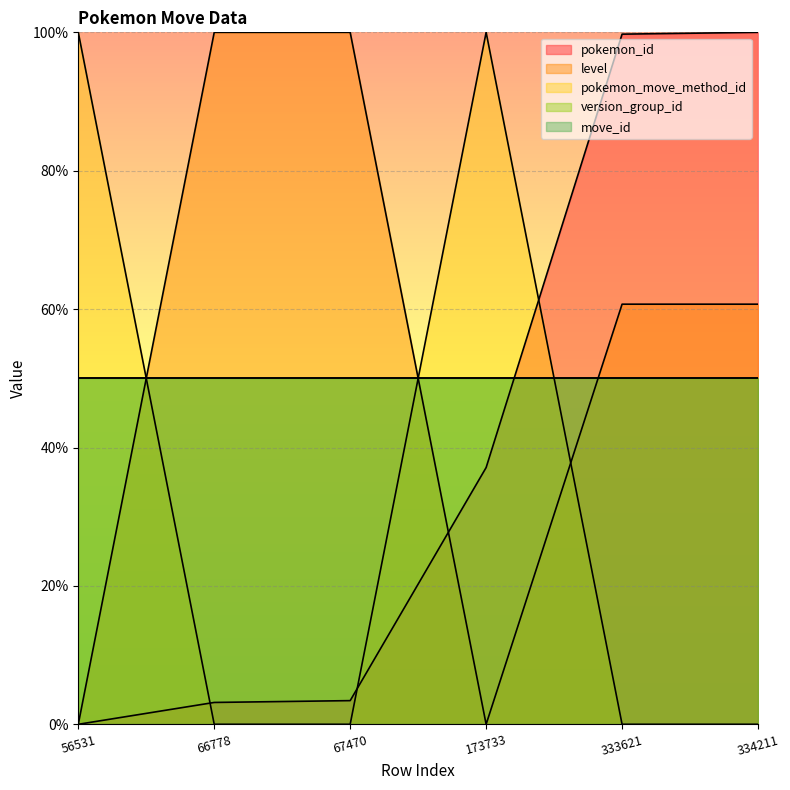

What is the value of the pokemon_move_method_id point at the 1st from the left?

100.0